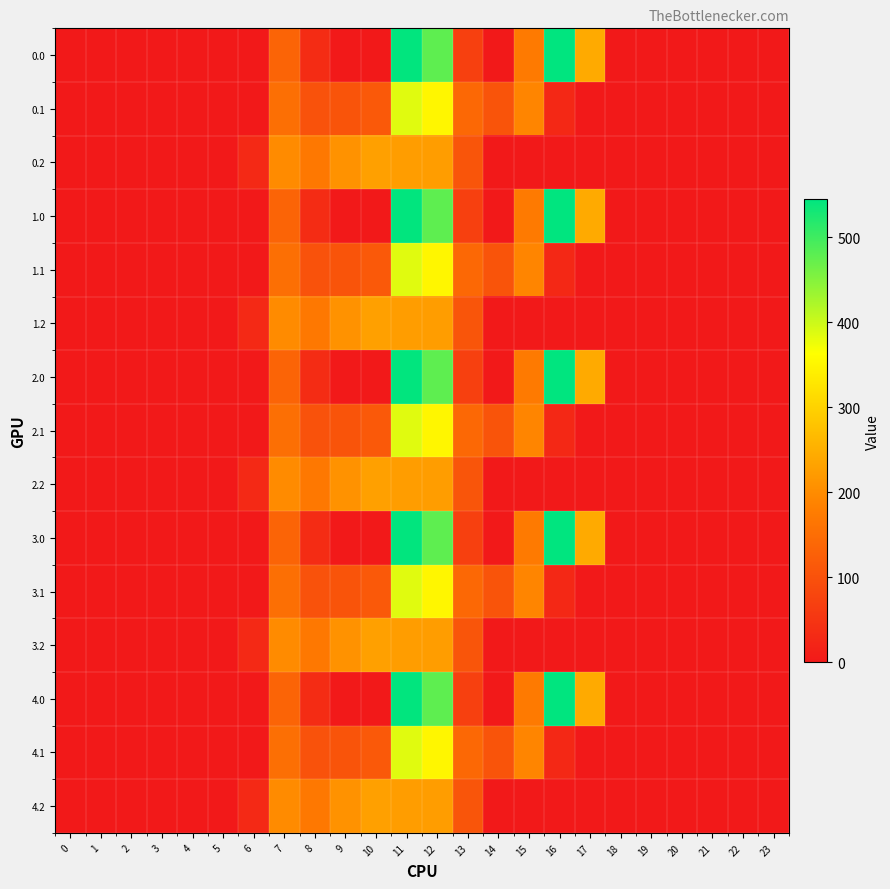

Reading right to left, what are all the values shown in this chart?

0.0: 23=0.0	22=0.0	21=0.0	20=0.0	19=0.0	18=0.0	17=243.5	16=545.4	15=172.8	14=0.3	13=70.2	12=477.2	11=544.3	10=0.0	9=0.0	8=35.0	7=134.3	6=0.0	5=0.0	4=0.0	3=0.0	2=0.0	1=0.0	0=0.0
0.1: 23=0.0	22=0.0	21=0.0	20=0.0	19=0.0	18=0.0	17=0.0	16=26.8	15=190.4	14=105.5	13=141.2	12=350.8	11=384.7	10=114.0	9=104.8	8=102.3	7=153.2	6=0.0	5=0.0	4=0.0	3=0.0	2=0.0	1=0.0	0=0.0
0.2: 23=0.0	22=0.0	21=0.0	20=0.0	19=0.0	18=0.0	17=0.0	16=0.0	15=0.0	14=0.0	13=107.8	12=224.3	11=225.2	10=228.0	9=209.6	8=169.5	7=199.0	6=29.3	5=0.0	4=0.0	3=0.0	2=0.0	1=0.0	0=0.0
1.0: 23=0.0	22=0.0	21=0.0	20=0.0	19=0.0	18=0.0	17=243.5	16=545.4	15=172.8	14=0.3	13=70.2	12=477.2	11=544.3	10=0.0	9=0.0	8=35.0	7=134.3	6=0.0	5=0.0	4=0.0	3=0.0	2=0.0	1=0.0	0=0.0
1.1: 23=0.0	22=0.0	21=0.0	20=0.0	19=0.0	18=0.0	17=0.0	16=26.8	15=190.4	14=105.5	13=141.2	12=350.8	11=384.7	10=114.0	9=104.8	8=102.3	7=153.2	6=0.0	5=0.0	4=0.0	3=0.0	2=0.0	1=0.0	0=0.0
1.2: 23=0.0	22=0.0	21=0.0	20=0.0	19=0.0	18=0.0	17=0.0	16=0.0	15=0.0	14=0.0	13=107.8	12=224.3	11=225.2	10=228.0	9=209.6	8=169.5	7=199.0	6=29.3	5=0.0	4=0.0	3=0.0	2=0.0	1=0.0	0=0.0
2.0: 23=0.0	22=0.0	21=0.0	20=0.0	19=0.0	18=0.0	17=243.5	16=545.4	15=172.8	14=0.3	13=70.2	12=477.2	11=544.3	10=0.0	9=0.0	8=35.0	7=134.3	6=0.0	5=0.0	4=0.0	3=0.0	2=0.0	1=0.0	0=0.0
2.1: 23=0.0	22=0.0	21=0.0	20=0.0	19=0.0	18=0.0	17=0.0	16=26.8	15=190.4	14=105.5	13=141.2	12=350.8	11=384.7	10=114.0	9=104.8	8=102.3	7=153.2	6=0.0	5=0.0	4=0.0	3=0.0	2=0.0	1=0.0	0=0.0
2.2: 23=0.0	22=0.0	21=0.0	20=0.0	19=0.0	18=0.0	17=0.0	16=0.0	15=0.0	14=0.0	13=107.8	12=224.3	11=225.2	10=228.0	9=209.6	8=169.5	7=199.0	6=29.3	5=0.0	4=0.0	3=0.0	2=0.0	1=0.0	0=0.0
3.0: 23=0.0	22=0.0	21=0.0	20=0.0	19=0.0	18=0.0	17=243.5	16=545.4	15=172.8	14=0.3	13=70.2	12=477.2	11=544.3	10=0.0	9=0.0	8=35.0	7=134.3	6=0.0	5=0.0	4=0.0	3=0.0	2=0.0	1=0.0	0=0.0
3.1: 23=0.0	22=0.0	21=0.0	20=0.0	19=0.0	18=0.0	17=0.0	16=26.8	15=190.4	14=105.5	13=141.2	12=350.8	11=384.7	10=114.0	9=104.8	8=102.3	7=153.2	6=0.0	5=0.0	4=0.0	3=0.0	2=0.0	1=0.0	0=0.0
3.2: 23=0.0	22=0.0	21=0.0	20=0.0	19=0.0	18=0.0	17=0.0	16=0.0	15=0.0	14=0.0	13=107.8	12=224.3	11=225.2	10=228.0	9=209.6	8=169.5	7=199.0	6=29.3	5=0.0	4=0.0	3=0.0	2=0.0	1=0.0	0=0.0
4.0: 23=0.0	22=0.0	21=0.0	20=0.0	19=0.0	18=0.0	17=243.5	16=545.4	15=172.8	14=0.3	13=70.2	12=477.2	11=544.3	10=0.0	9=0.0	8=35.0	7=134.3	6=0.0	5=0.0	4=0.0	3=0.0	2=0.0	1=0.0	0=0.0
4.1: 23=0.0	22=0.0	21=0.0	20=0.0	19=0.0	18=0.0	17=0.0	16=26.8	15=190.4	14=105.5	13=141.2	12=350.8	11=384.7	10=114.0	9=104.8	8=102.3	7=153.2	6=0.0	5=0.0	4=0.0	3=0.0	2=0.0	1=0.0	0=0.0
4.2: 23=0.0	22=0.0	21=0.0	20=0.0	19=0.0	18=0.0	17=0.0	16=0.0	15=0.0	14=0.0	13=107.8	12=224.3	11=225.2	10=228.0	9=209.6	8=169.5	7=199.0	6=29.3	5=0.0	4=0.0	3=0.0	2=0.0	1=0.0	0=0.0